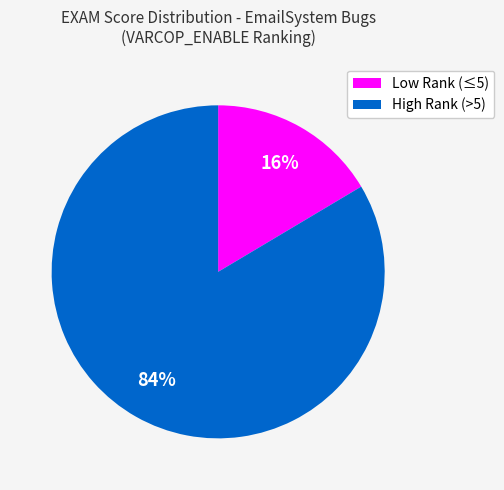

Is there a majority slice in this chart?

Yes